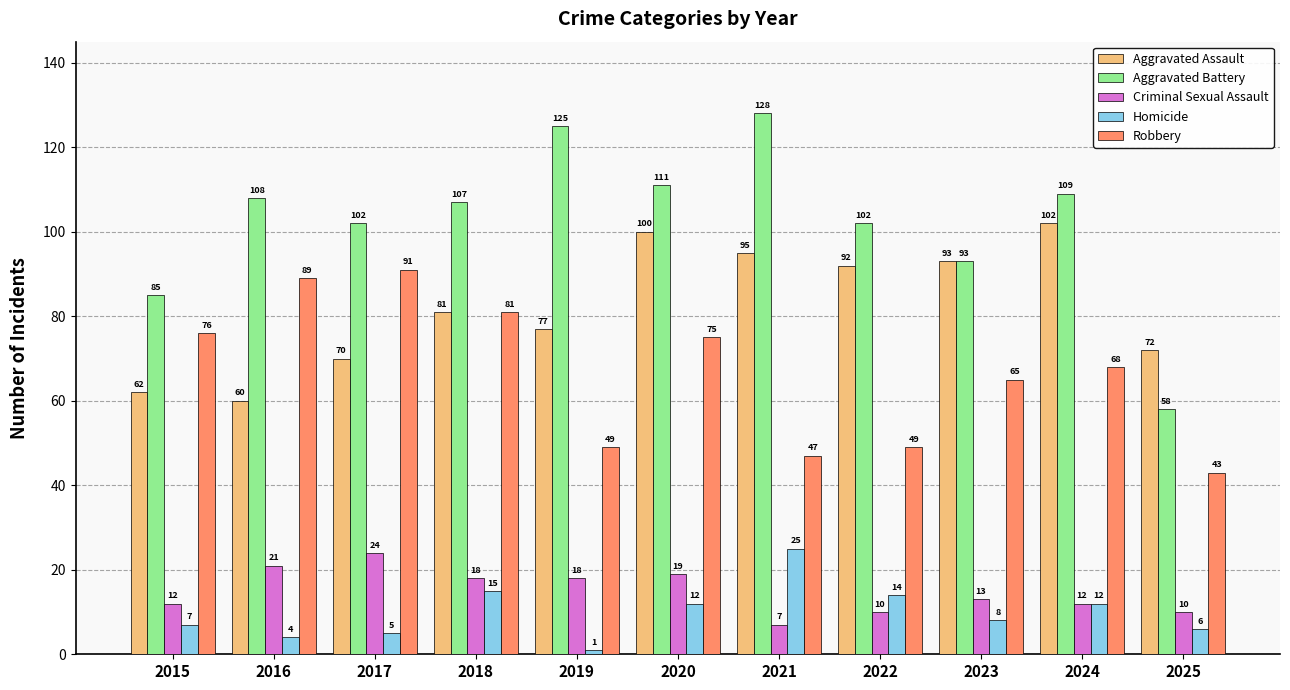

What is the difference between the maximum and minimum values in the Homicide series?

24